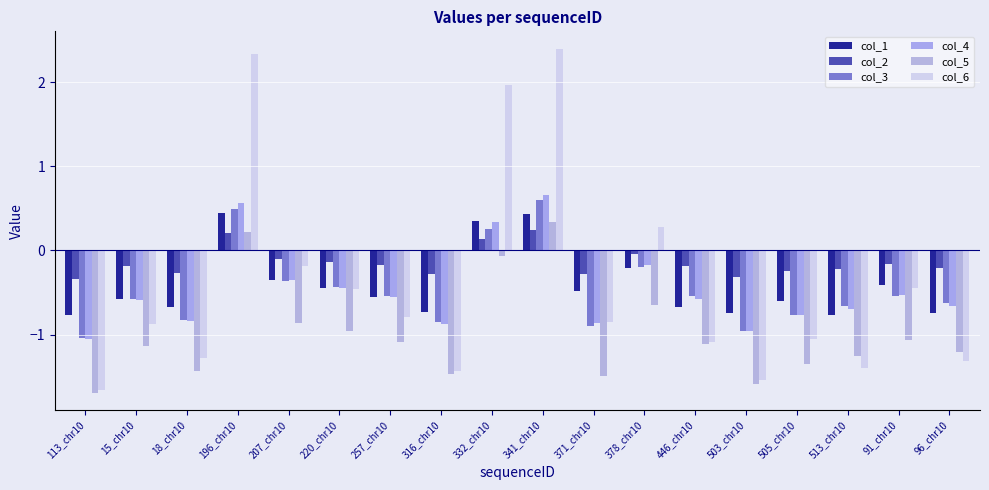

What is the label of the 11th bar from the right?

316_chr10